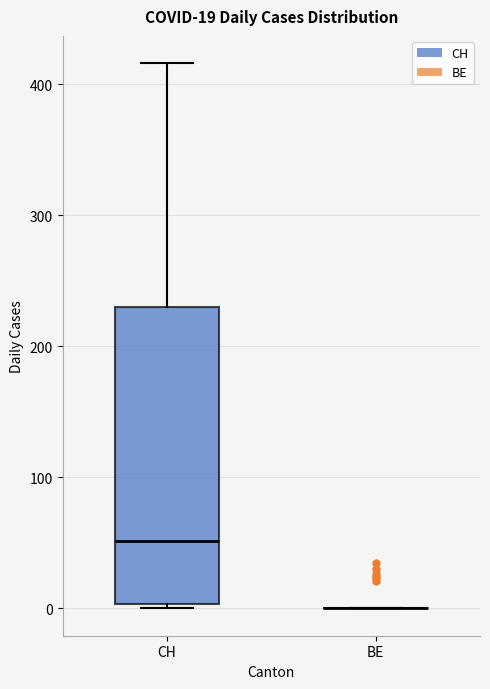

Comparing the boxes themselves (not the whiskers), which one is the tallest?

CH